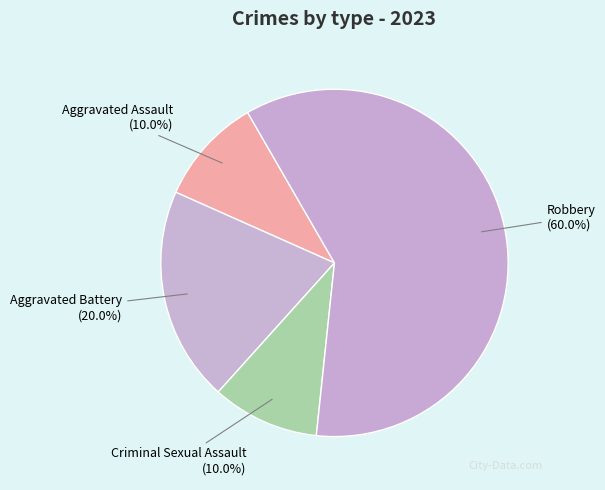

Which category accounts for the majority?

Robbery